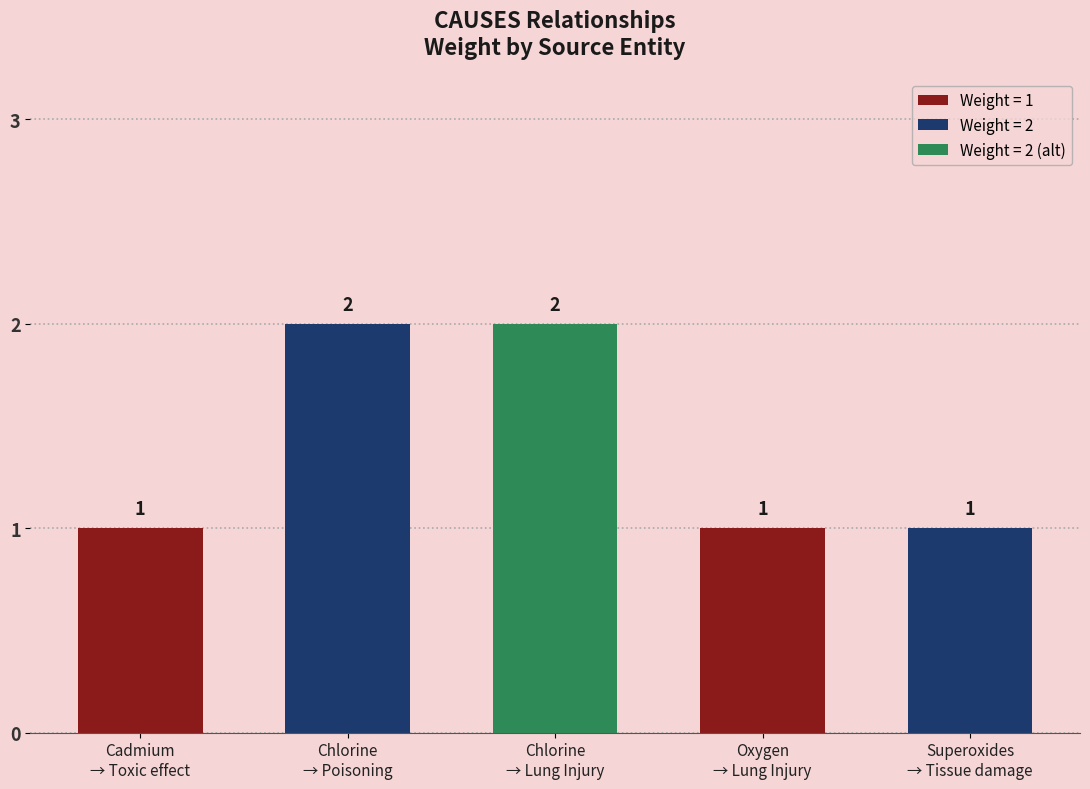

What position from the left is Chlorine
→ Poisoning?

2